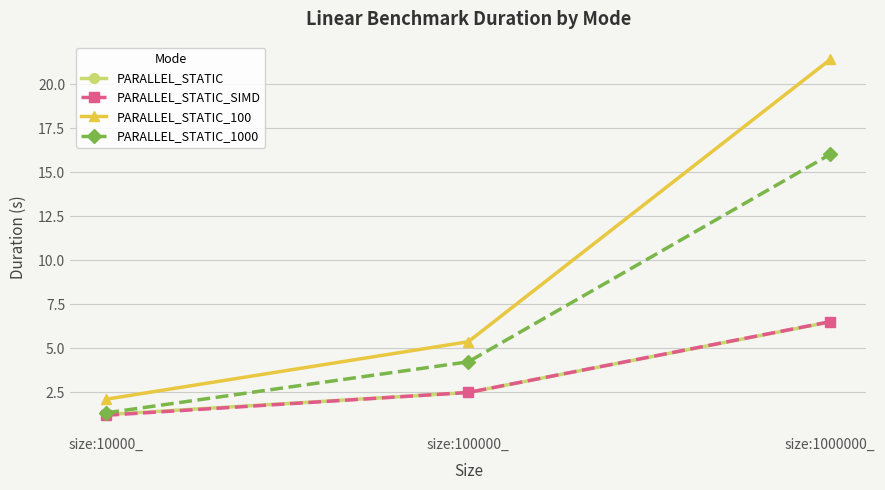

What is the sum of the PARALLEL_STATIC values at size:100000_ and size:10000_?

3.7